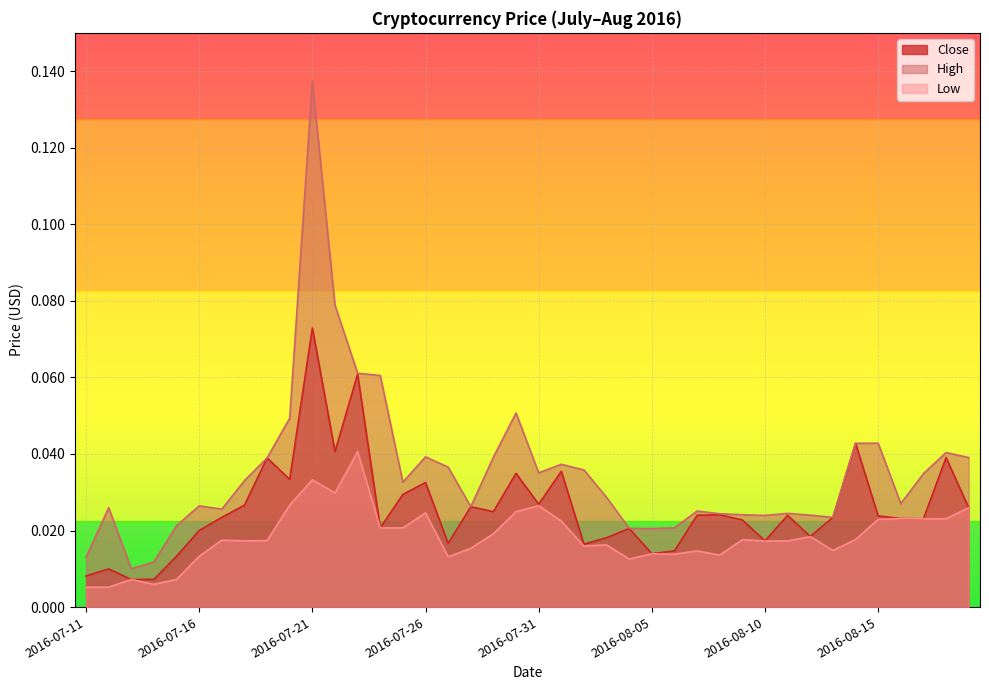

List the series in order of their overall mean, highest first.

High, Close, Low